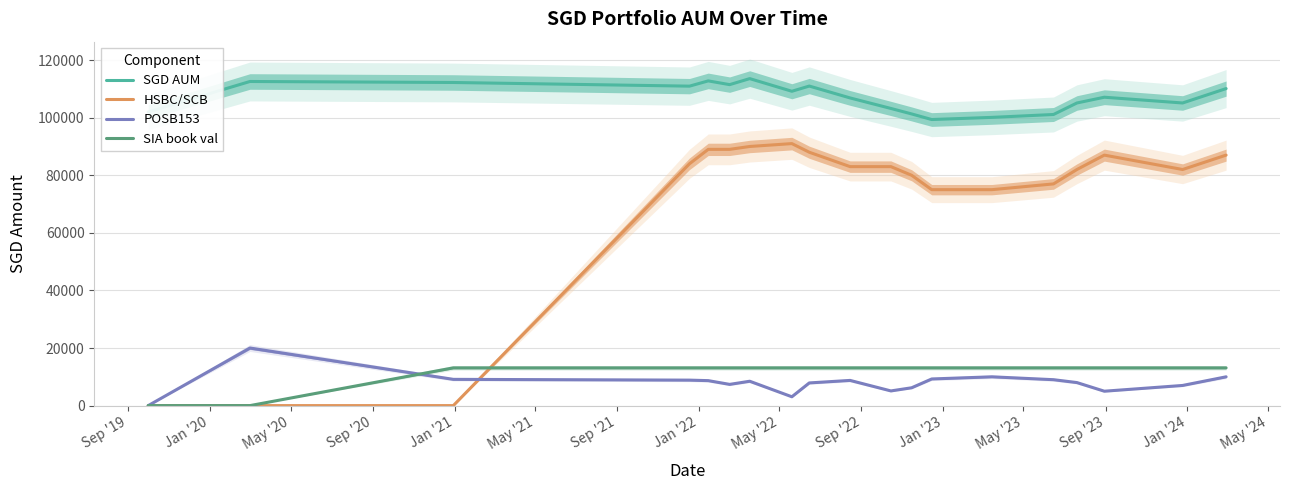

In HSBC/SCB, how many points are higher than both neighbors (excluding endpoints)?

2